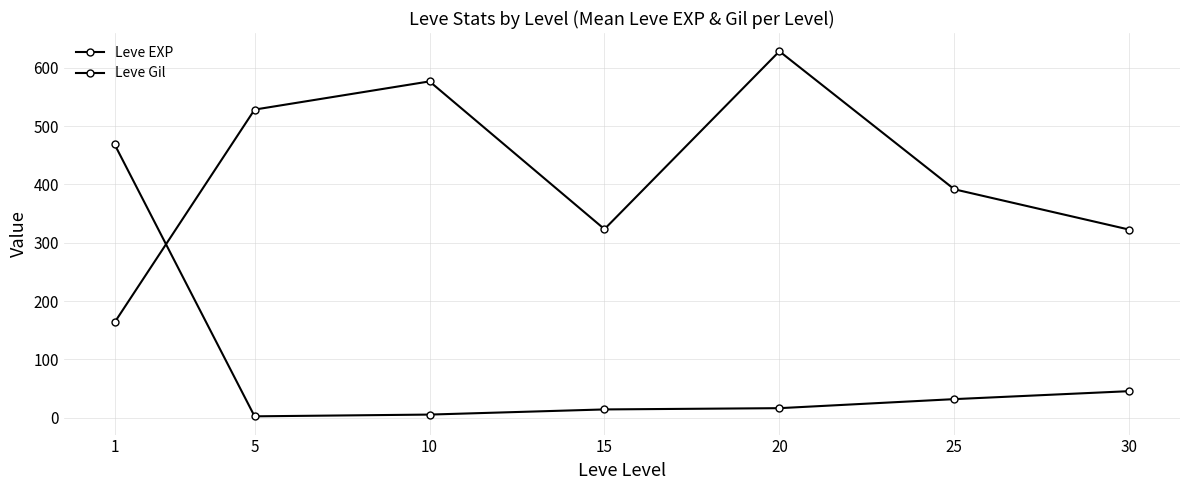

Which series changed the most between 25 and 30?

Leve Gil